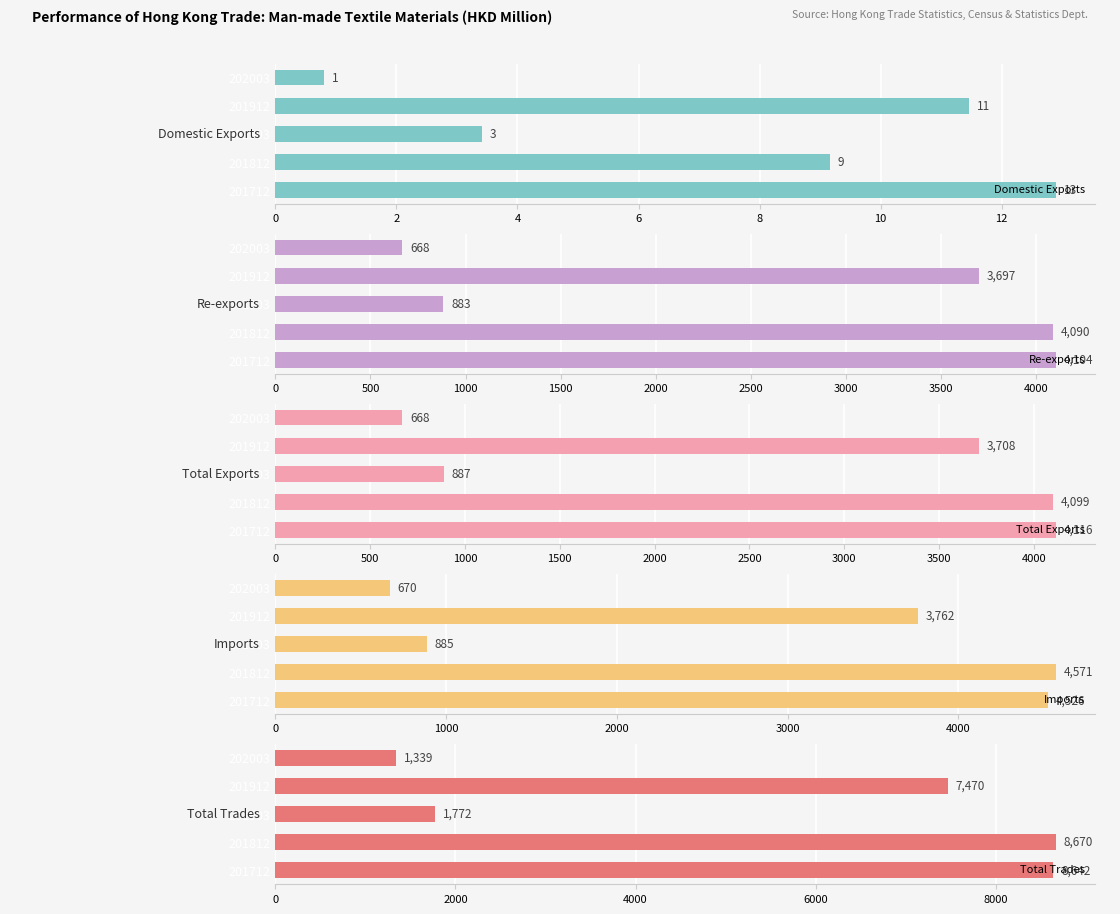

Where is Re-exports nearest to the value 2385?

201912